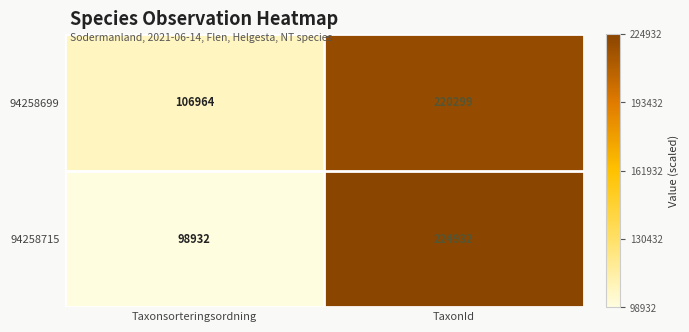

True or false: 94258715 has a value of 98932 at Taxonsorteringsordning.

True